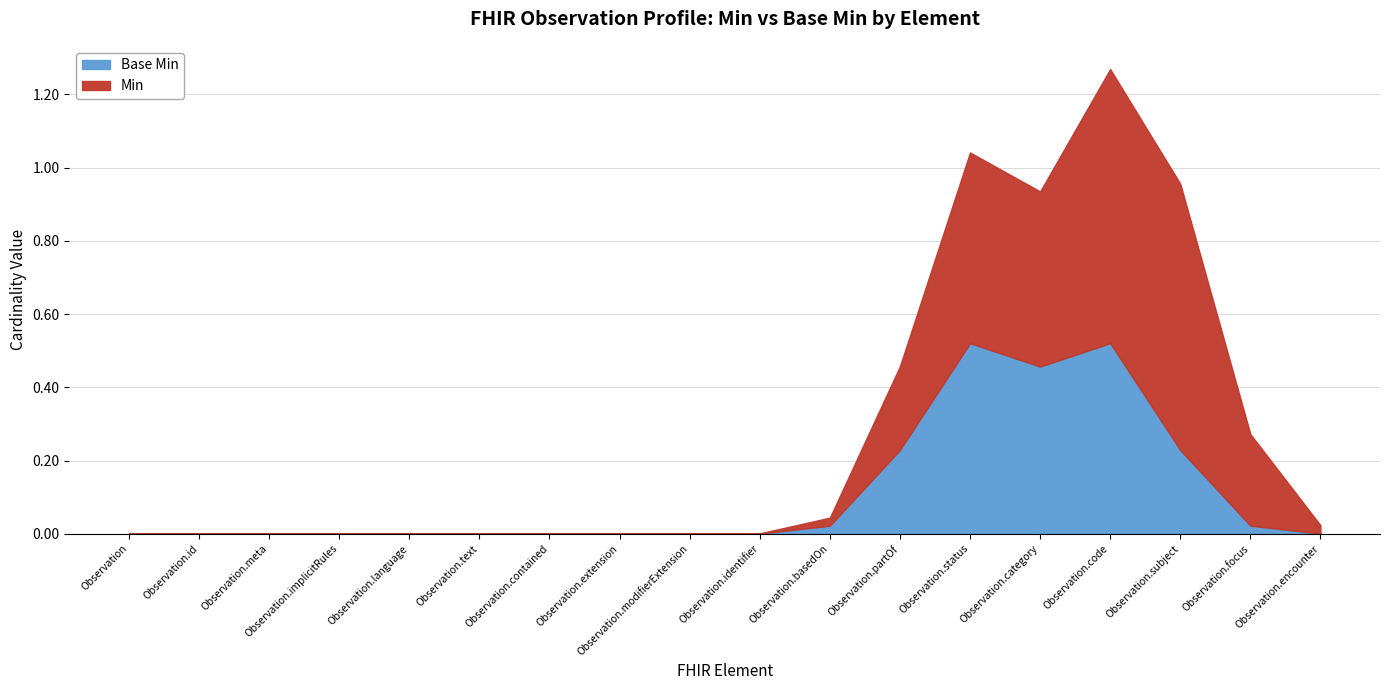

At which category is the sum across all series the highest?

Observation.code